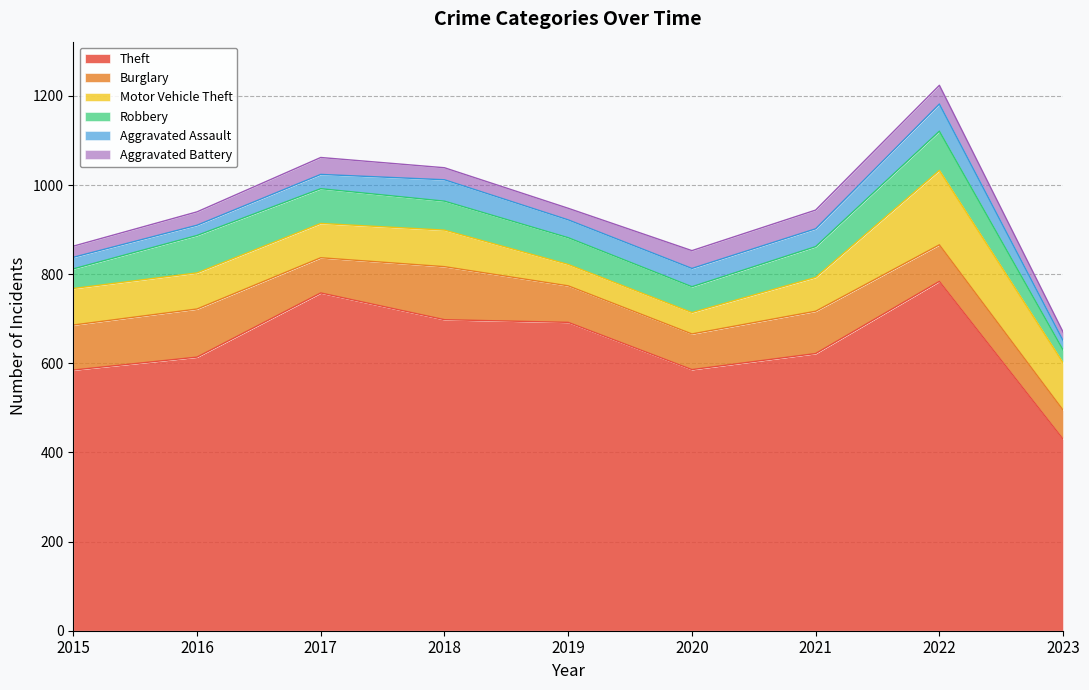

Reading right to left, extract all data points from this chart.

Theft: 2023=430	2022=784	2021=622	2020=586	2019=692	2018=698	2017=758	2016=614	2015=585
Burglary: 2023=65	2022=82	2021=95	2020=80	2019=82	2018=119	2017=79	2016=108	2015=101
Motor Vehicle Theft: 2023=106	2022=167	2021=76	2020=48	2019=48	2018=82	2017=77	2016=81	2015=82
Robbery: 2023=29	2022=88	2021=69	2020=58	2019=60	2018=65	2017=78	2016=84	2015=44
Aggravated Assault: 2023=21	2022=61	2021=40	2020=41	2019=40	2018=48	2017=32	2016=23	2015=26
Aggravated Battery: 2023=19	2022=42	2021=42	2020=40	2019=26	2018=27	2017=38	2016=30	2015=25